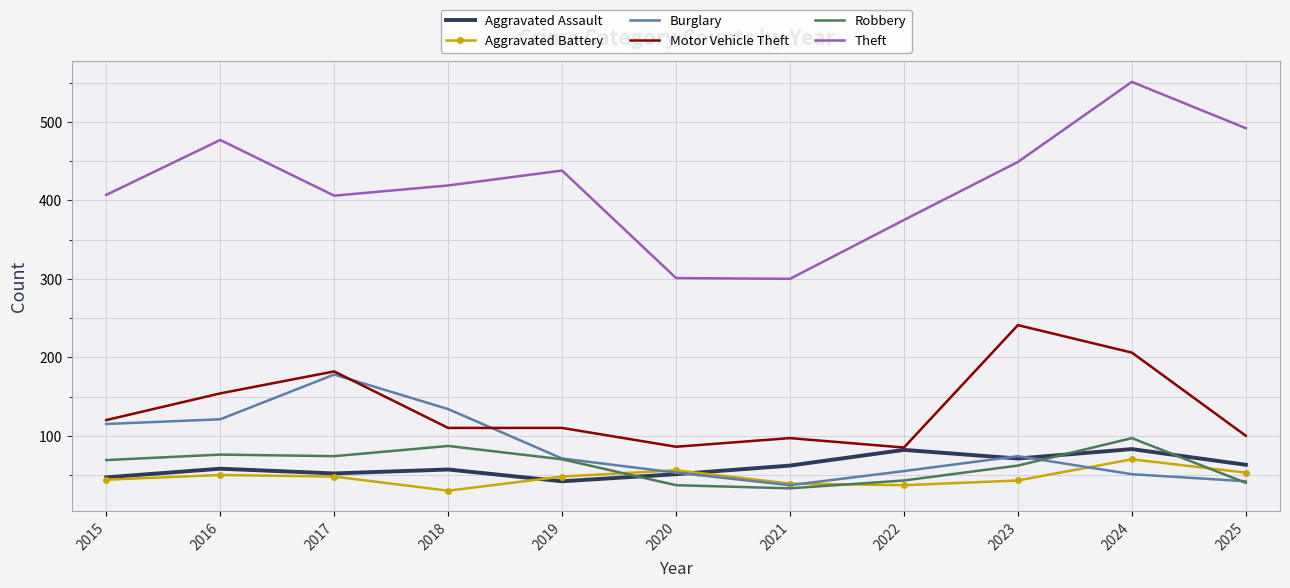

The value of Burglary at 2022 is 55. True or false?

True